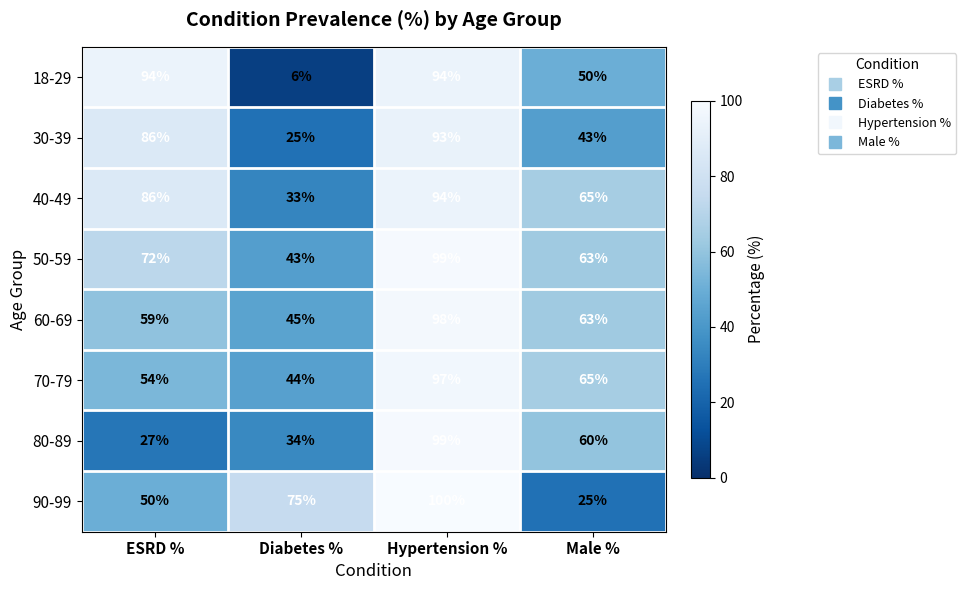

What is the minimum value shown in the chart?

6